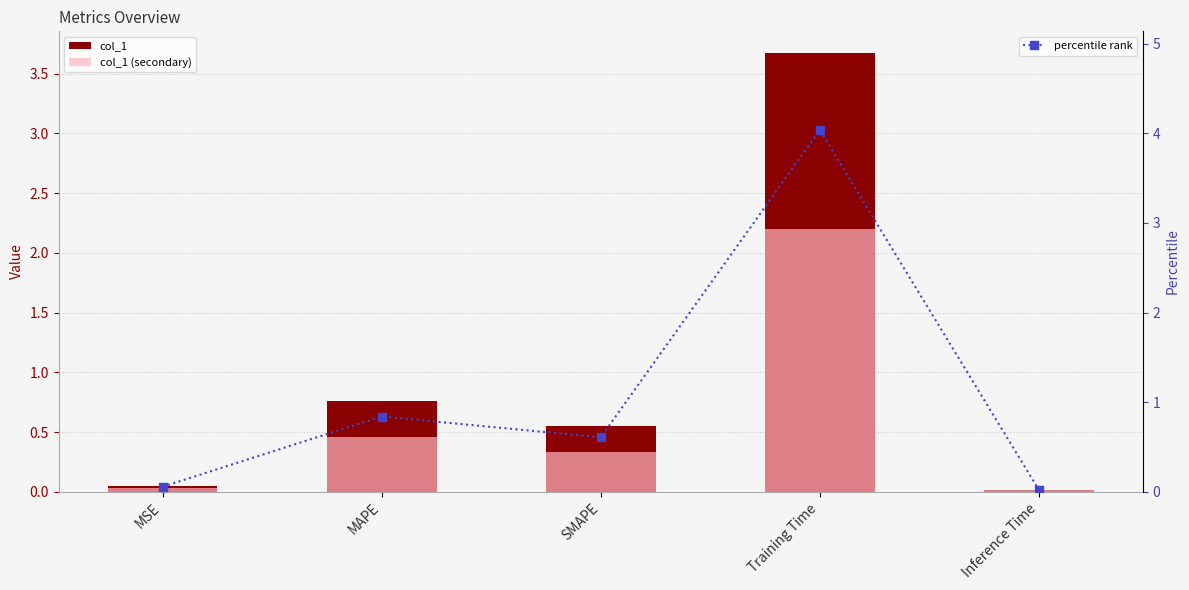

Reading left to right, extract all data points from this chart.

col_1: 0.1	0.8	0.6	3.7	0.0
col_1 (secondary): 0.0	0.5	0.3	2.2	0.0
percentile rank: 0.1	0.8	0.6	4.0	0.0